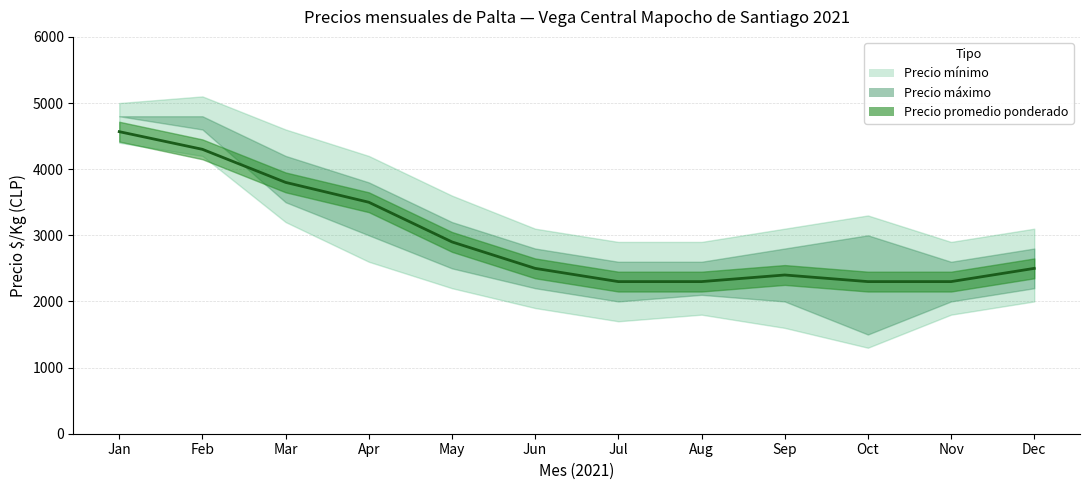

Where does the Precio máximo series first go above 2600?

2021-01-07